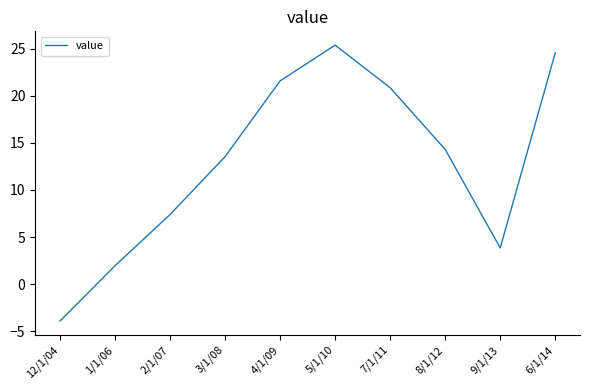

What position from the left is 5/1/10?

6